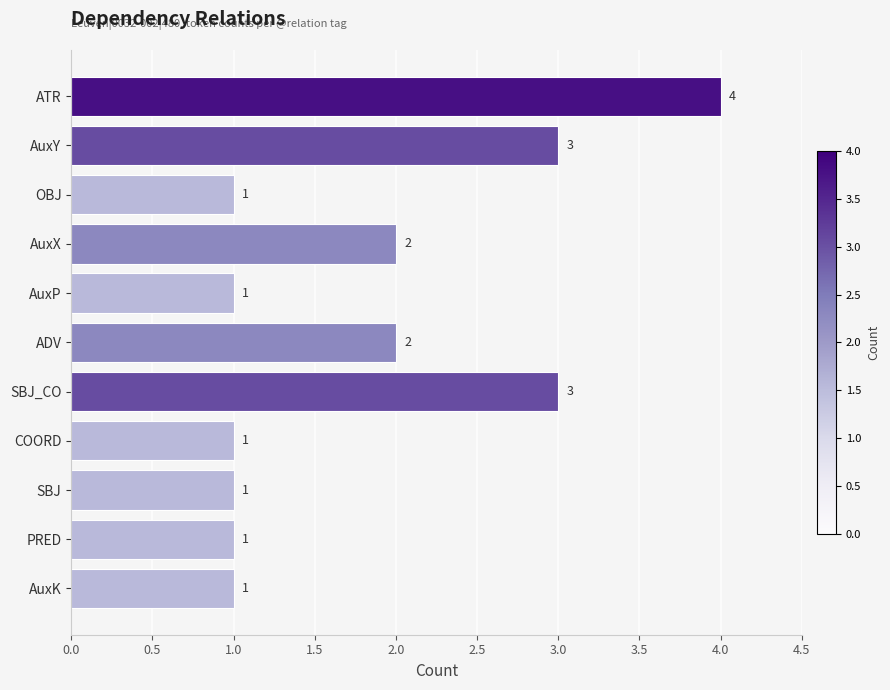

Are the bars grouped side by side (vs. stacked)?

No